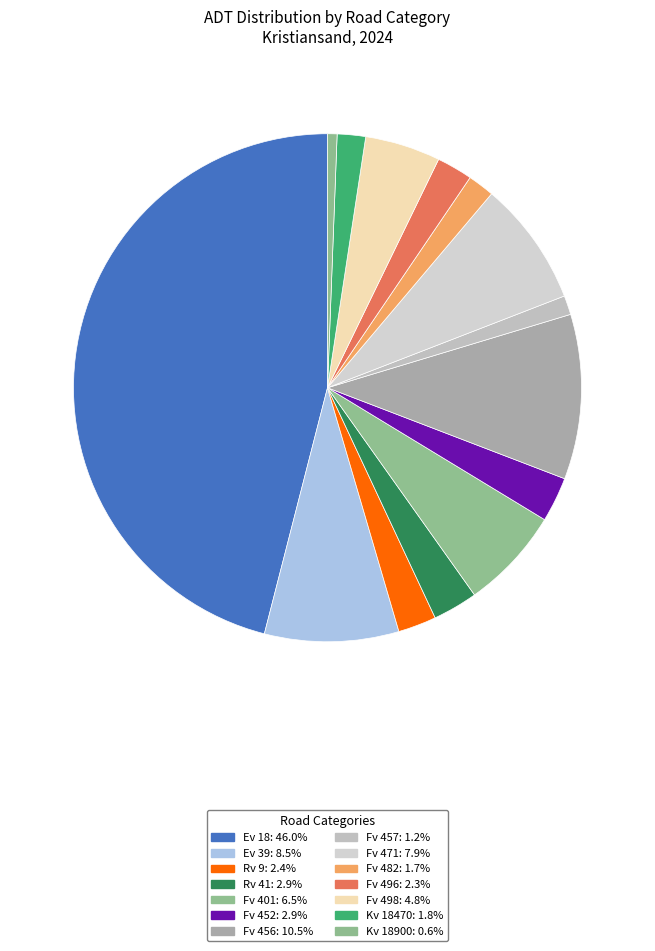

To the nearest percent, what is the difference between the Ev 18 and Fv 452 slice percentages?

43%